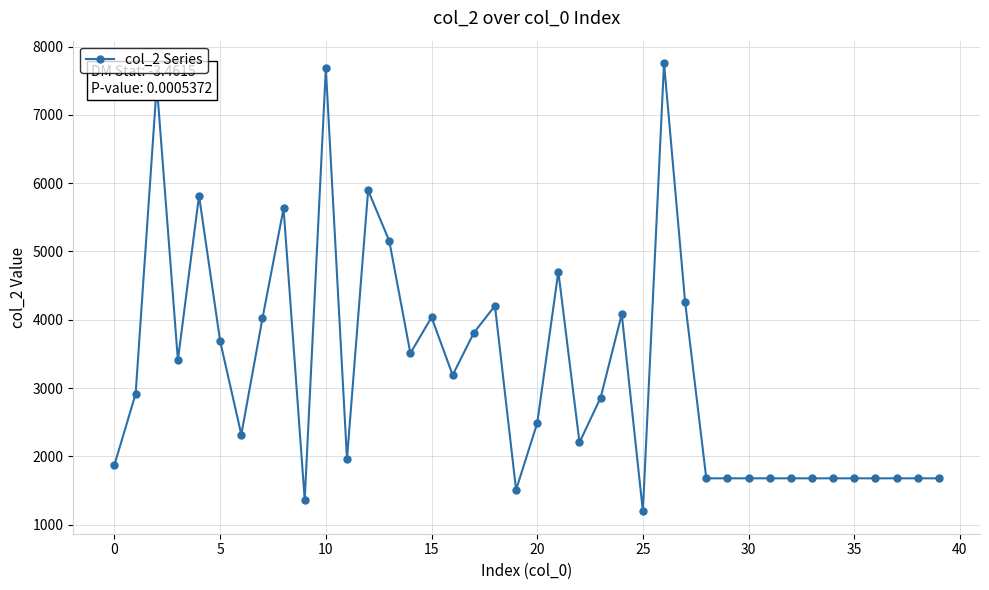

What is the maximum value shown in the chart?

7758